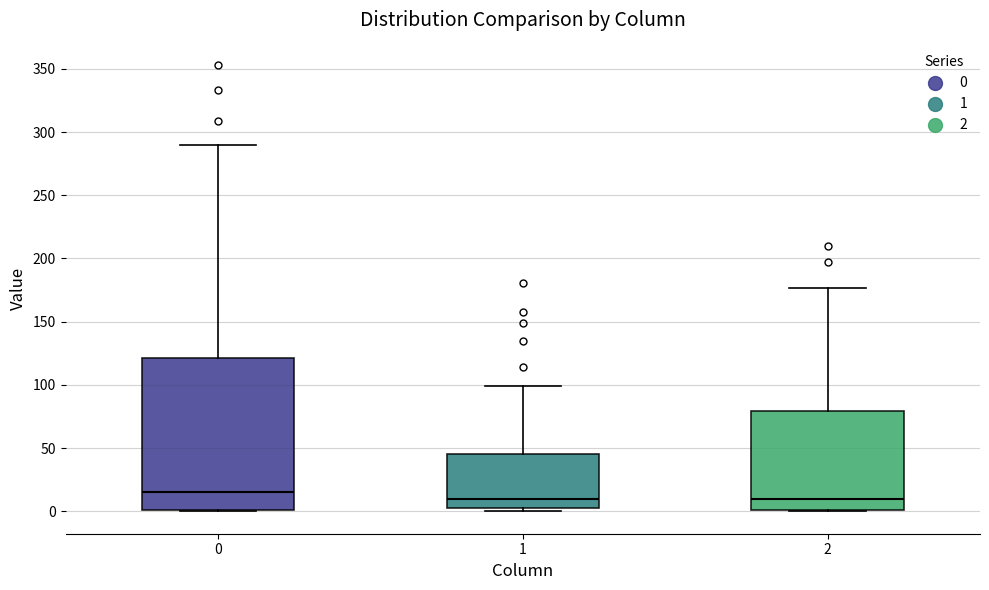

Reading left to right, transcribe this box plot: for each box, give where its median line is, the range the box spans, and where its two whiskers end, as read against the y-axis. The values are not printed on the chart, so give them approximately, as read against the axis.

0: median 15, box 0 to 120, whiskers 0 to 290
1: median 10, box 5 to 45, whiskers 0 to 100
2: median 10, box 0 to 80, whiskers 0 to 175